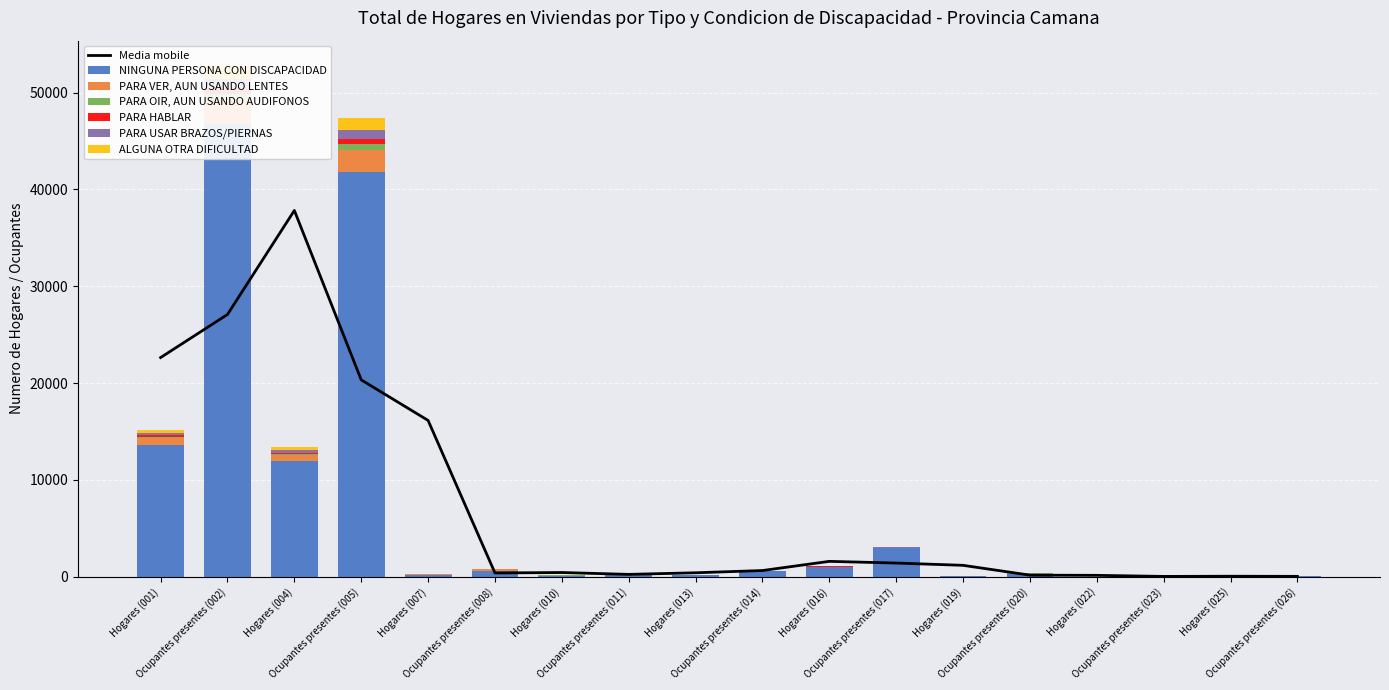

Is it true that PARA HABLAR equals 1 at Hogares (010)?

False